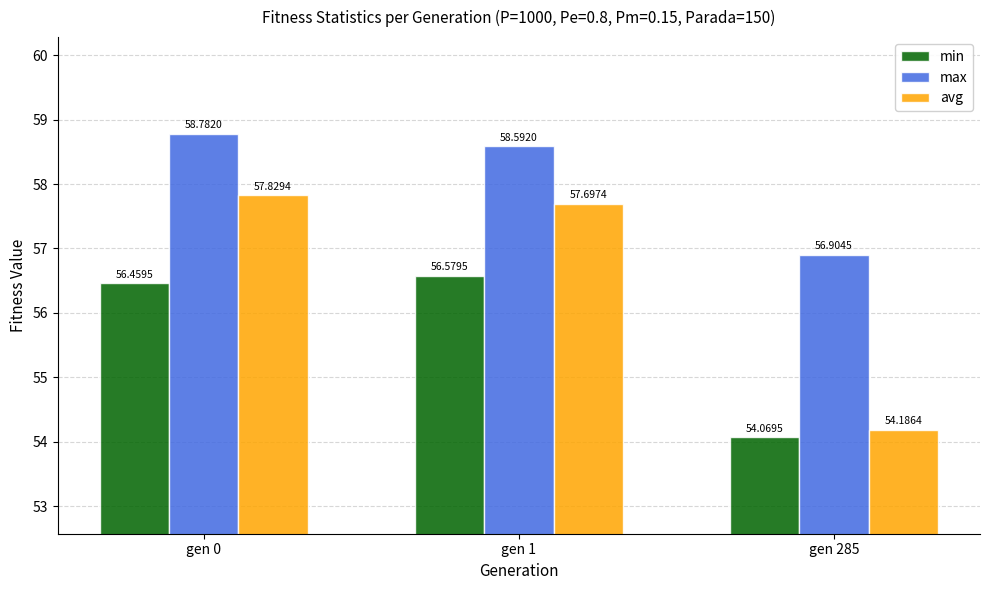

List the labels in order of min value, smallest first.

gen 285, gen 0, gen 1